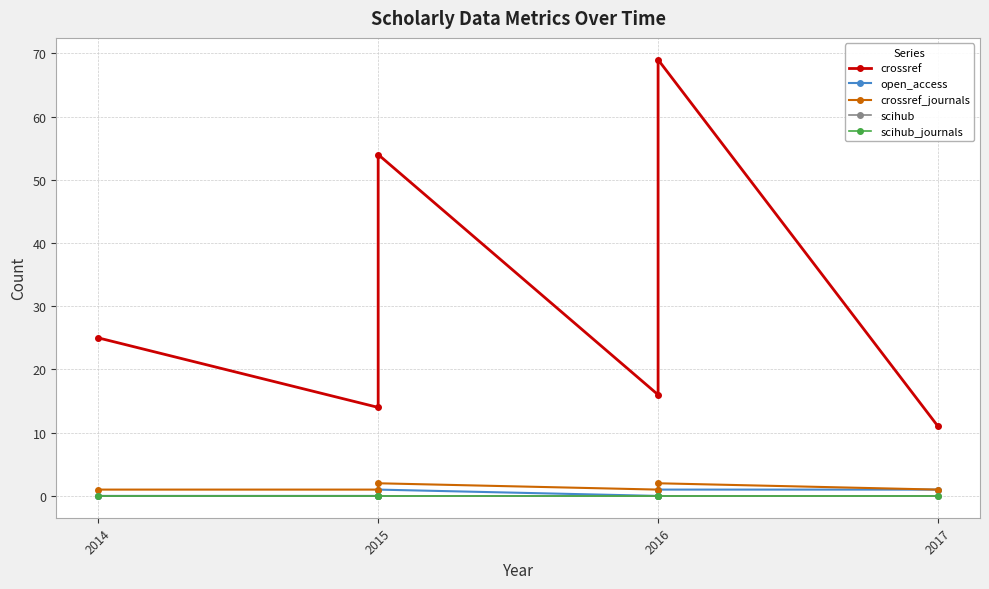

True or false: crossref_journals and scihub intersect in this chart.

False